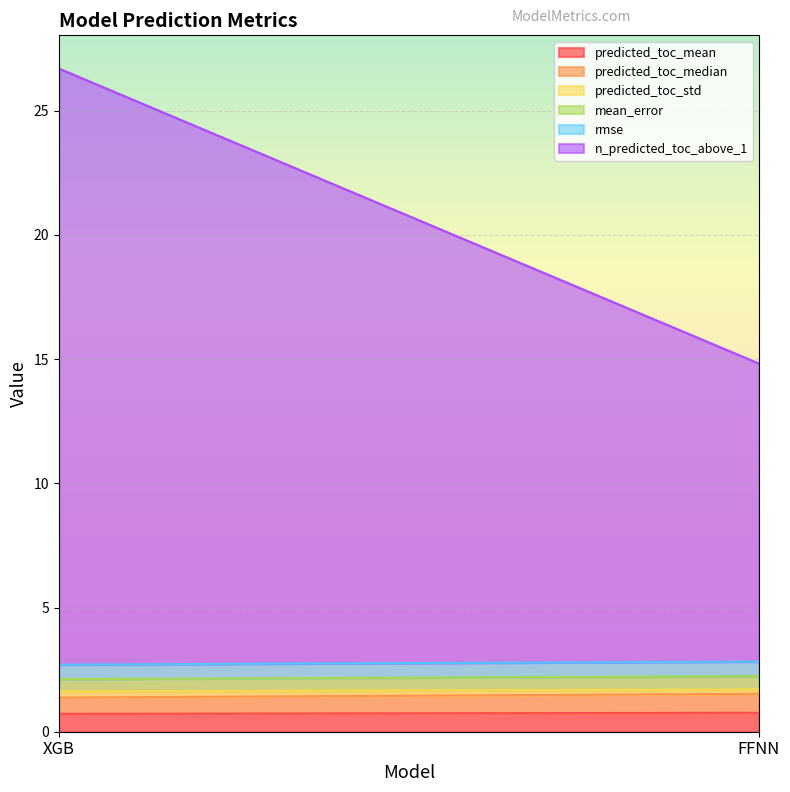

Count the predicted_toc_std values in the range 0 to 1.

2